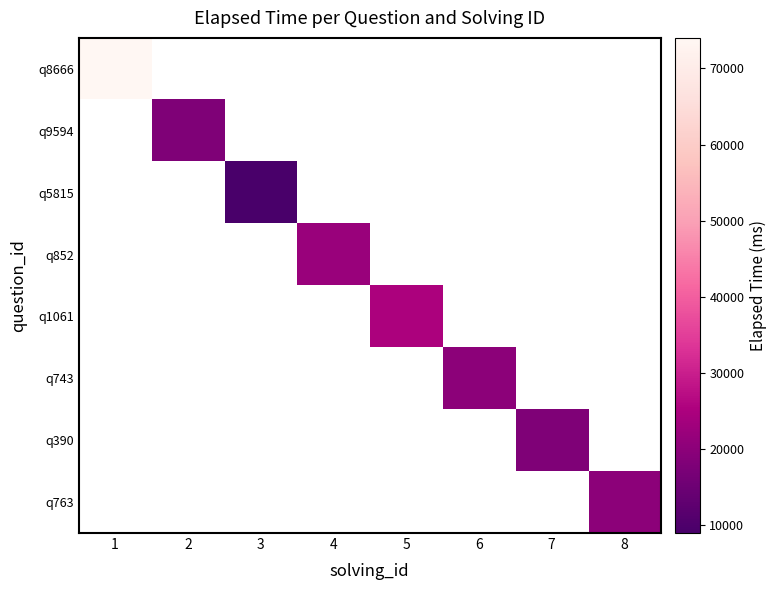

Is the value of q743 at 6 greater than the value of q8666 at 7?

No